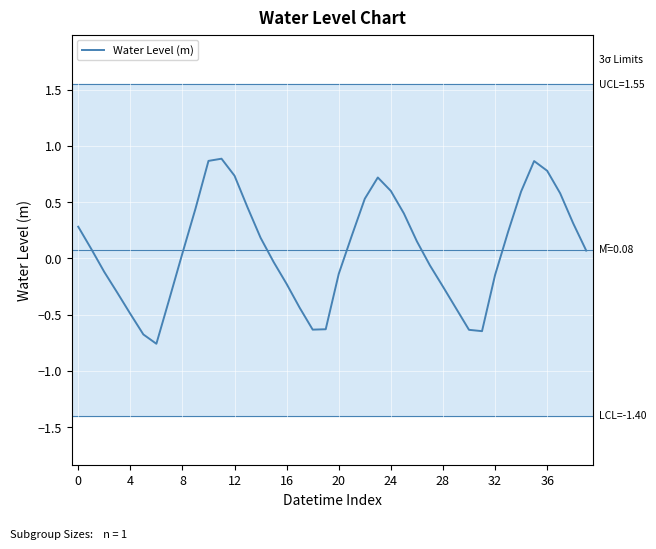

What is the difference between the maximum and minimum values?

1.6